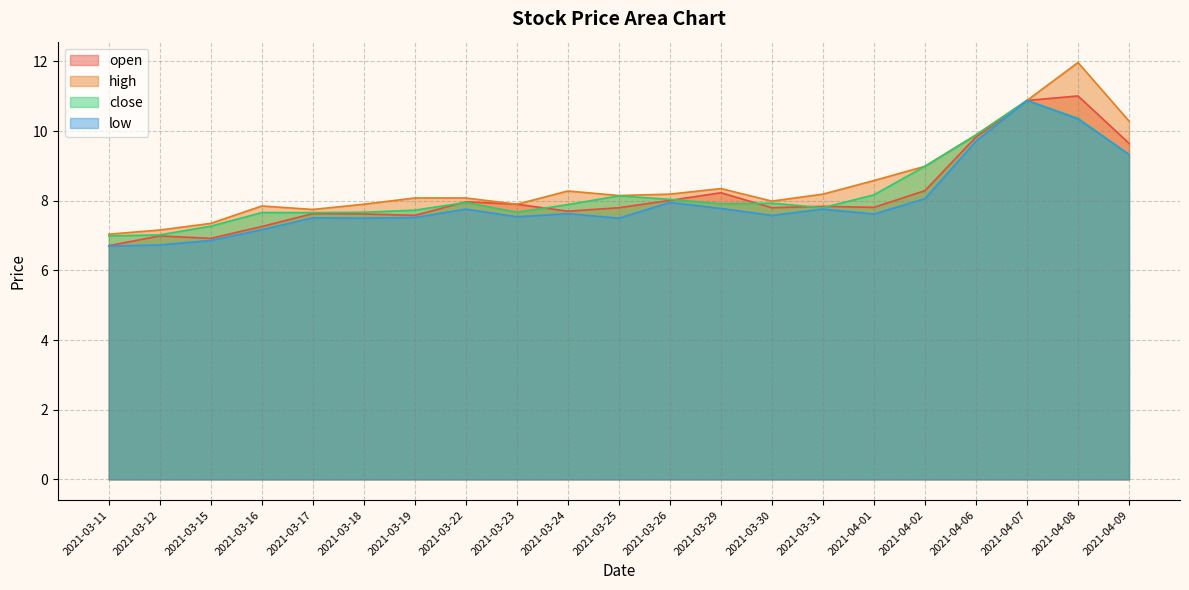

What is the minimum value for low?

6.7